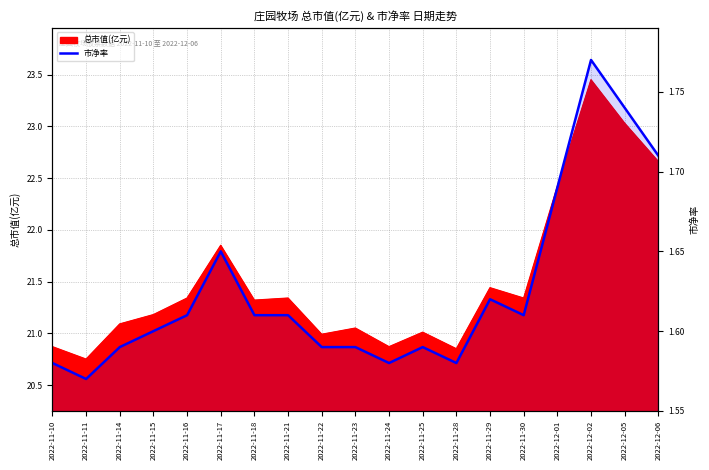

What is the label of the 12th point from the left?

2022-11-25